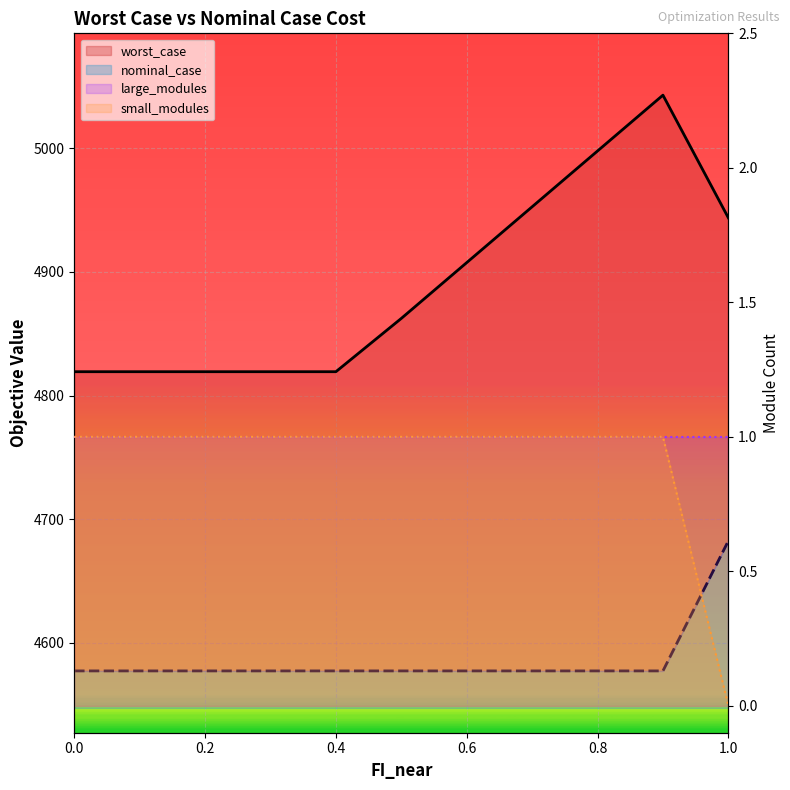

True or false: small_modules line has a value of 1.7 at 0.2.

False